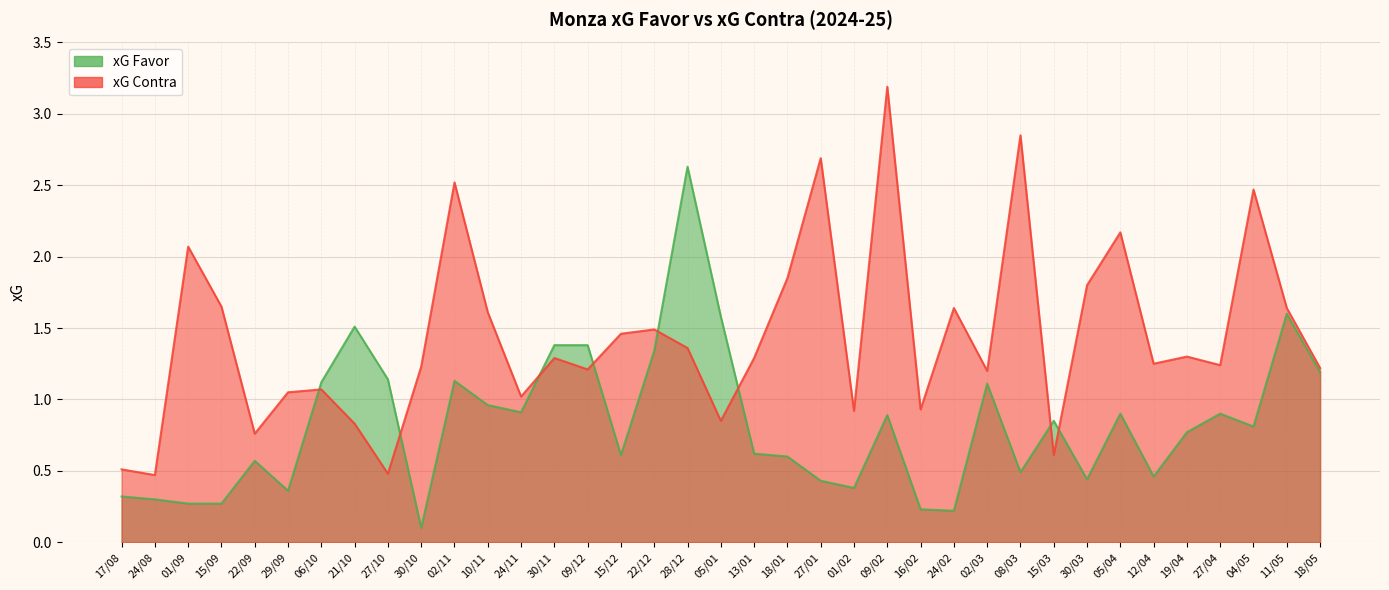

List the series in order of their overall mean, highest first.

xG Contra, xG Favor